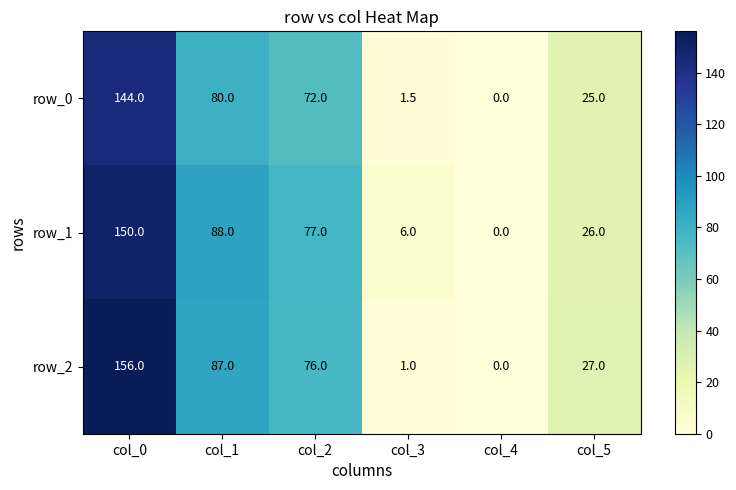

Rank the series at col_5 from highest to lowest value.

row_2, row_1, row_0